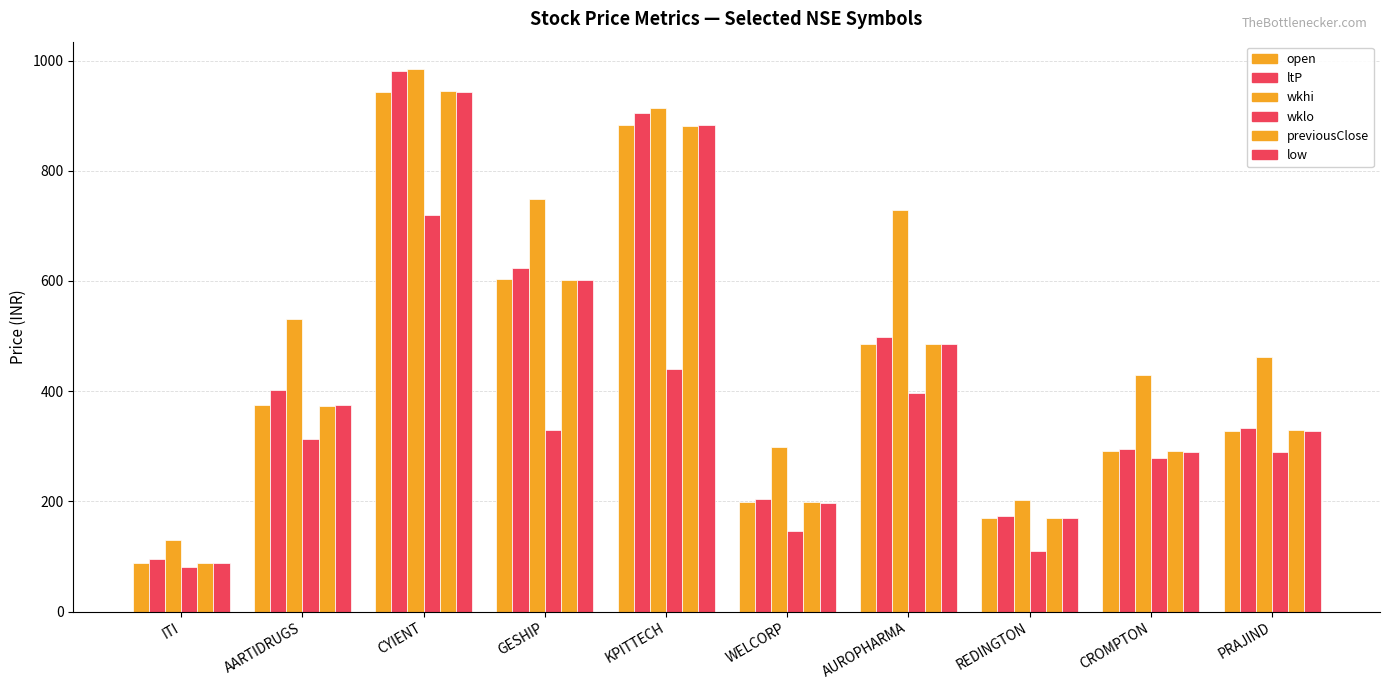

Which category has the lowest value across all series?

ITI